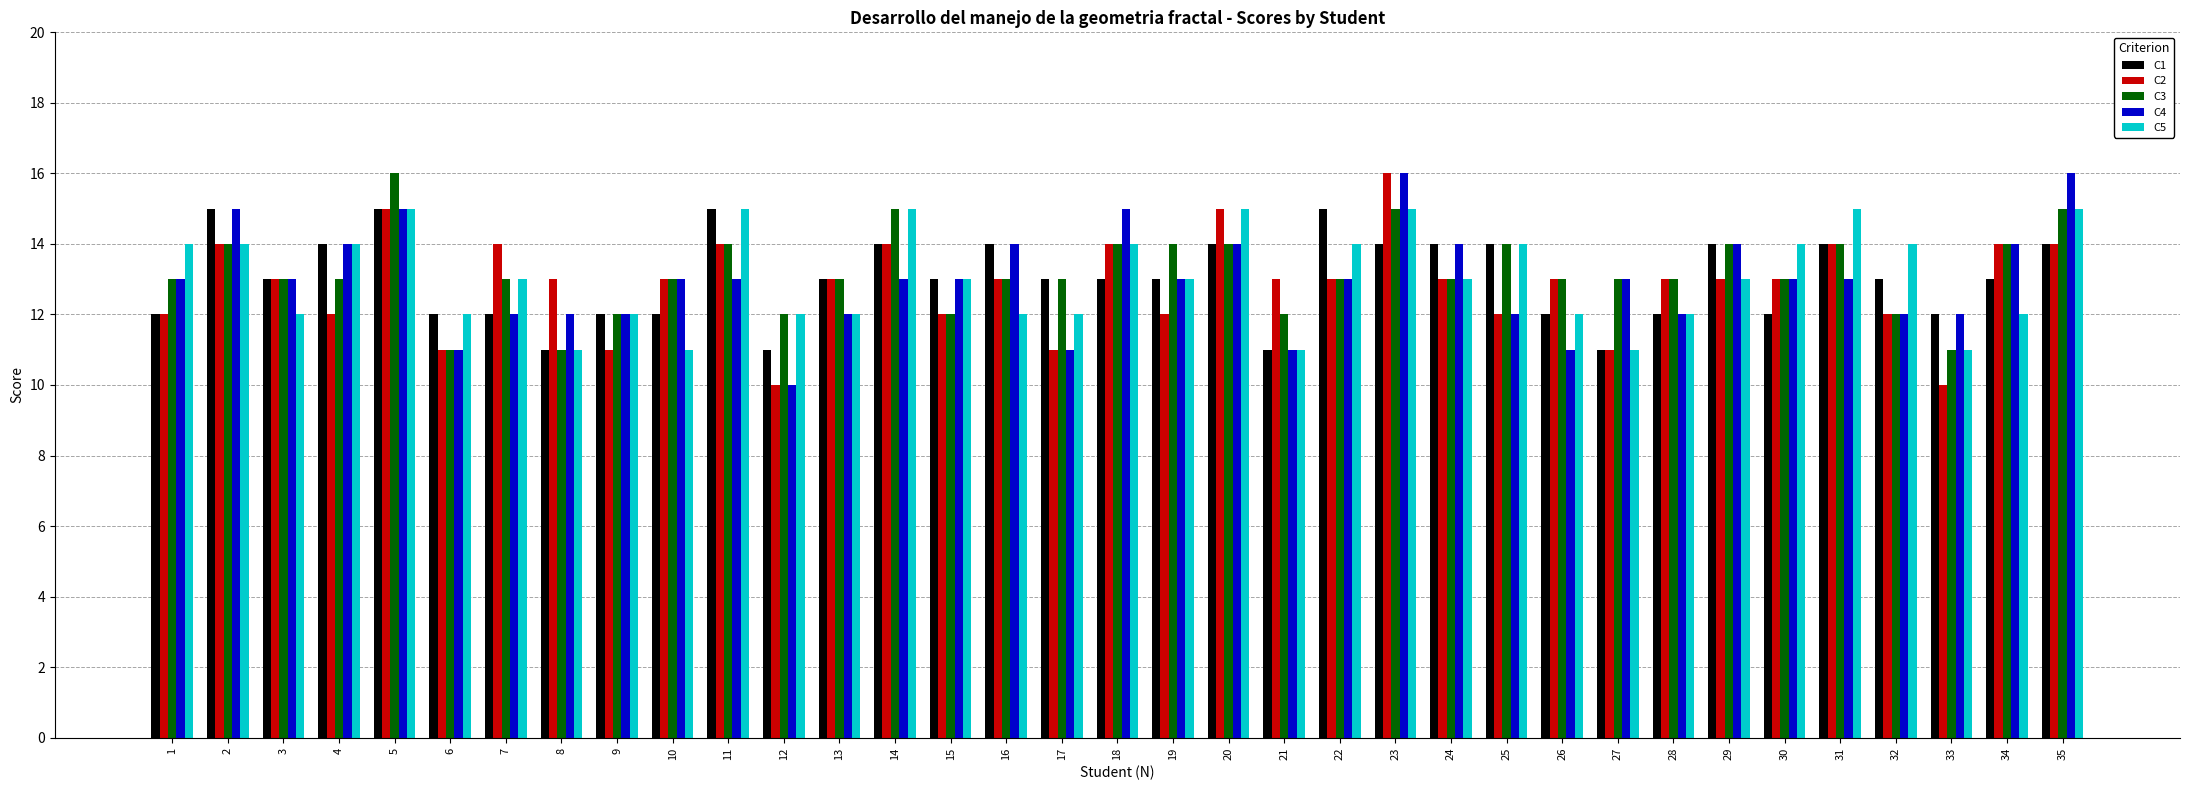

What is the lowest value of the C4 series?

10